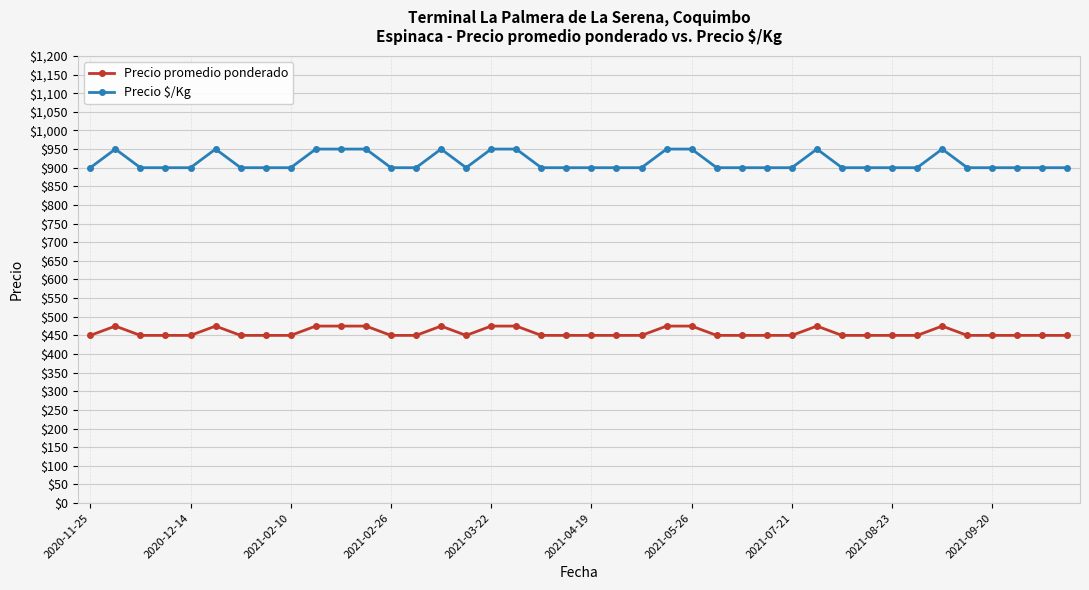

What is the average value of the Precio promedio ponderado series?

458